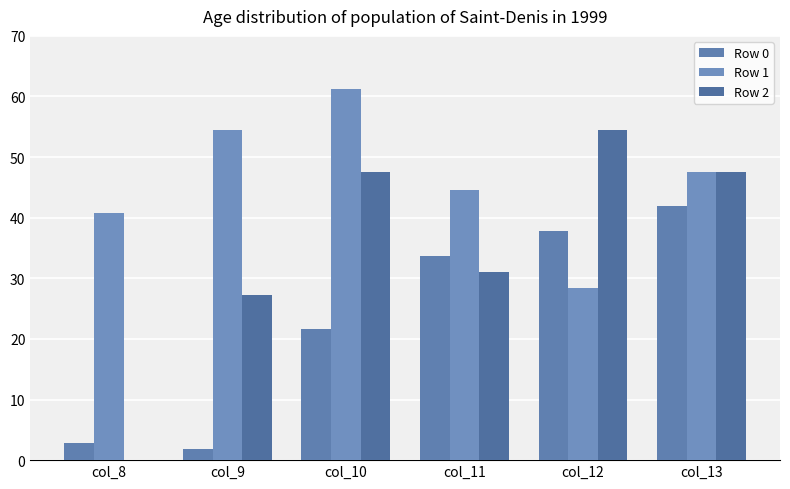

Which series has the largest range (max minus min)?

Row 2